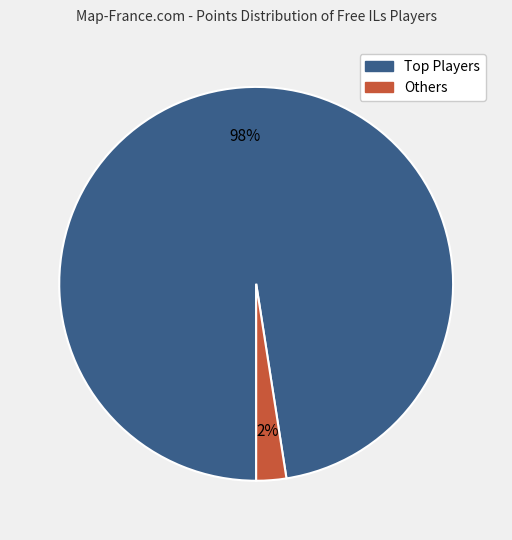

Is there any slice that represents more than half of the pie?

Yes